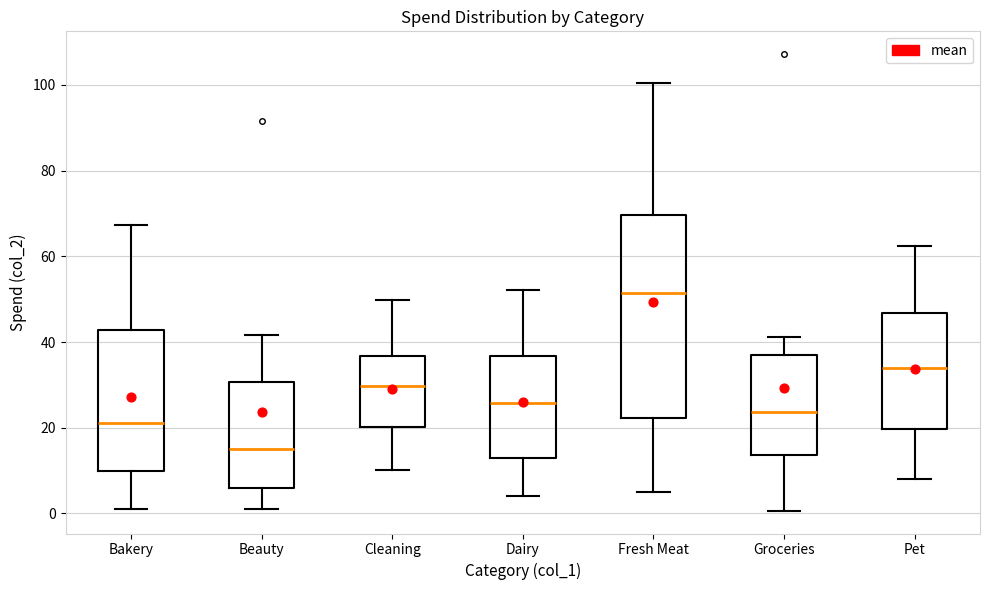

Which box is the tallest, from its lower edge to its upper edge?

Fresh Meat